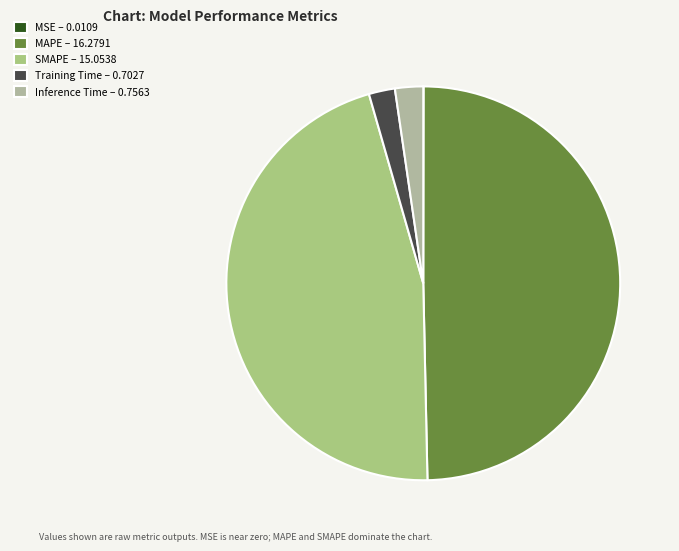

Rank the categories by value from highest to lowest.

MAPE, SMAPE, Inference Time, Training Time, MSE